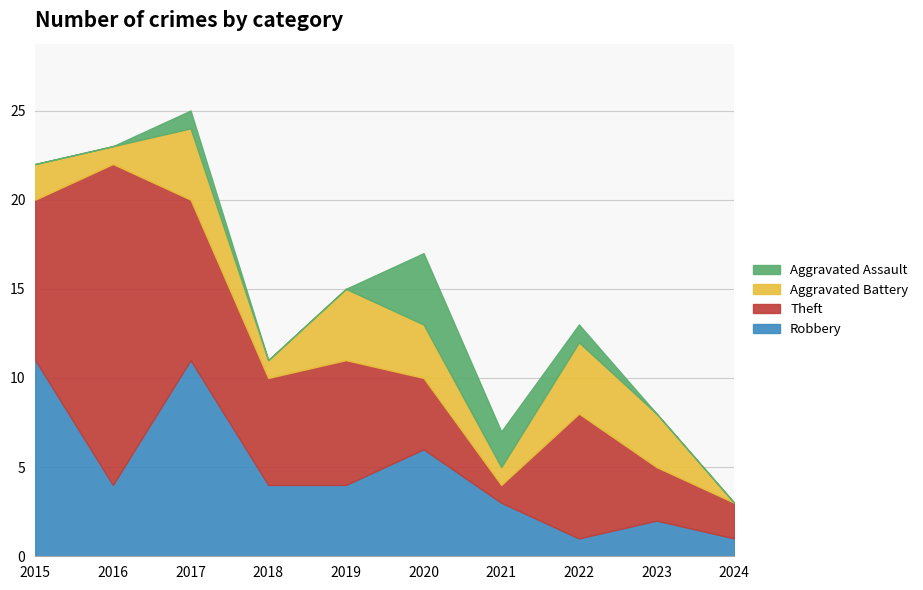

How many lines are shown in the chart?

4